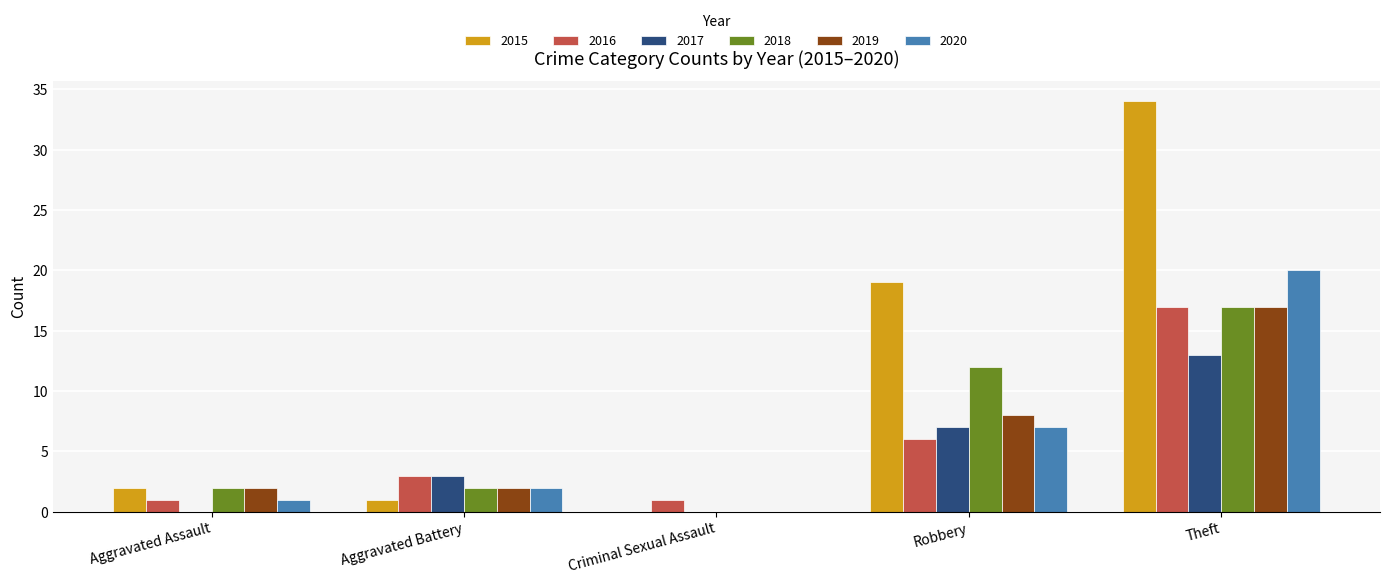

What is the difference between the 2017 values at Aggravated Battery and Theft?

10